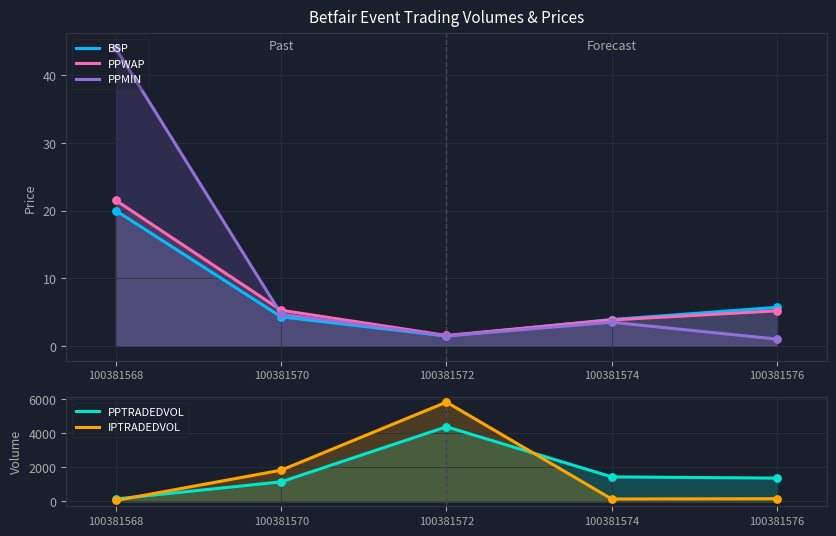

Which series has the largest total across all categories?

PPTRADEDVOL